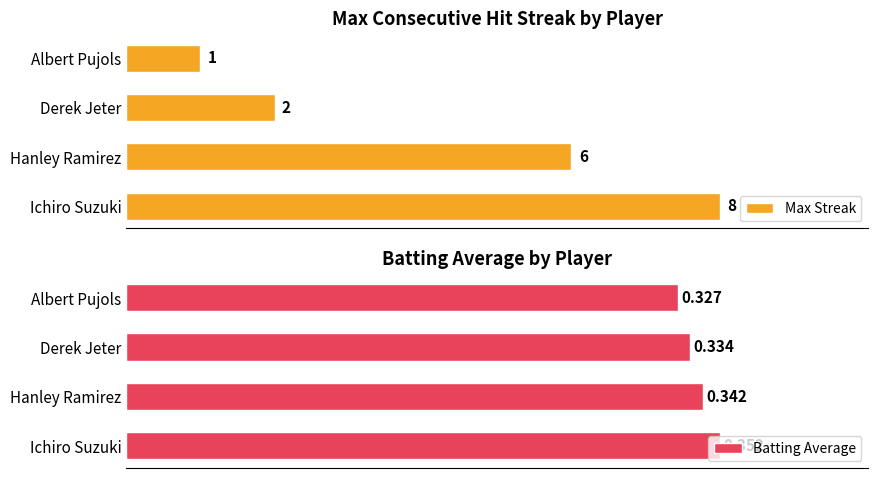

What is the greatest value displayed?

8.0